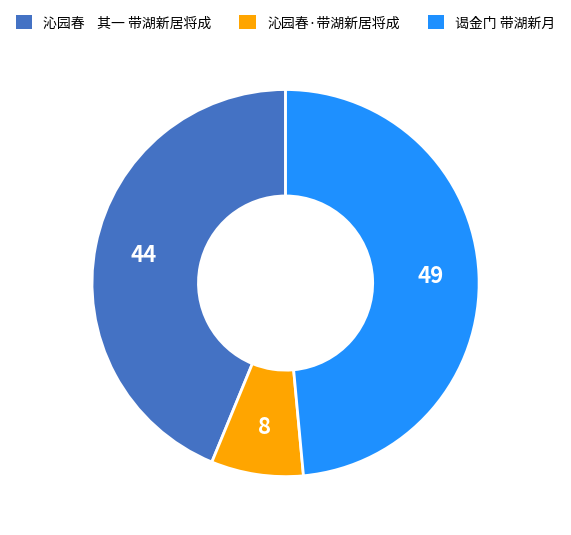

Do 沁园春 其一 带湖新居将成 and 沁园春·带湖新居将成 together represent more than half of the pie?

Yes